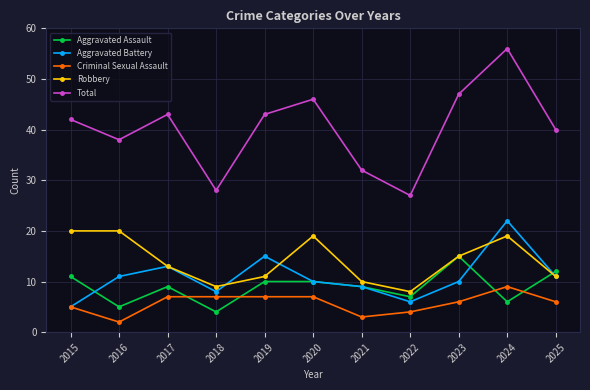

What is the approximate value of Criminal Sexual Assault at 2022?

4